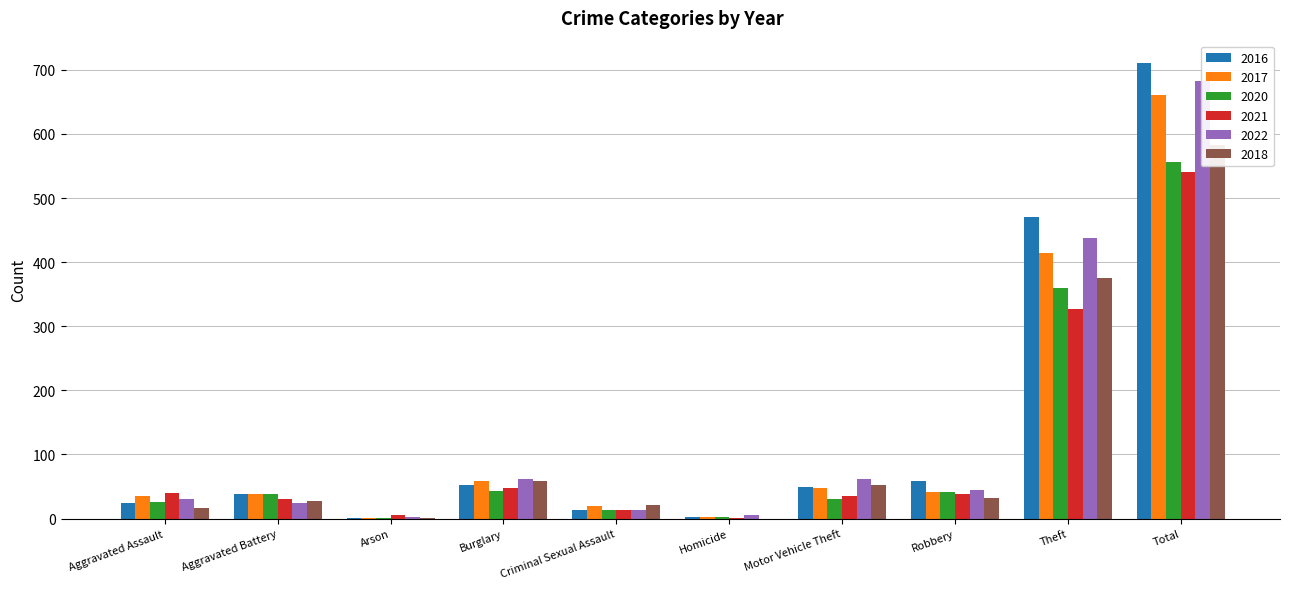

List the series in order of their peak value, highest first.

2016, 2022, 2017, 2018, 2020, 2021